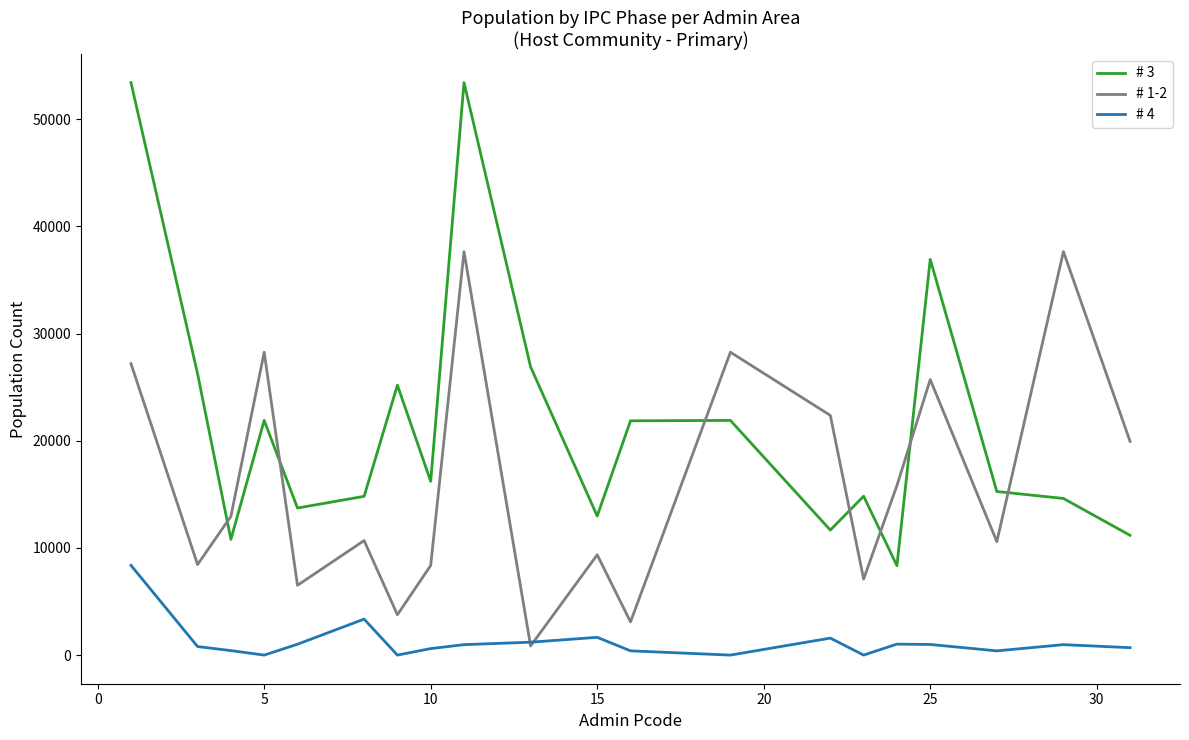

True or false: # 3 and # 4 intersect in this chart.

False